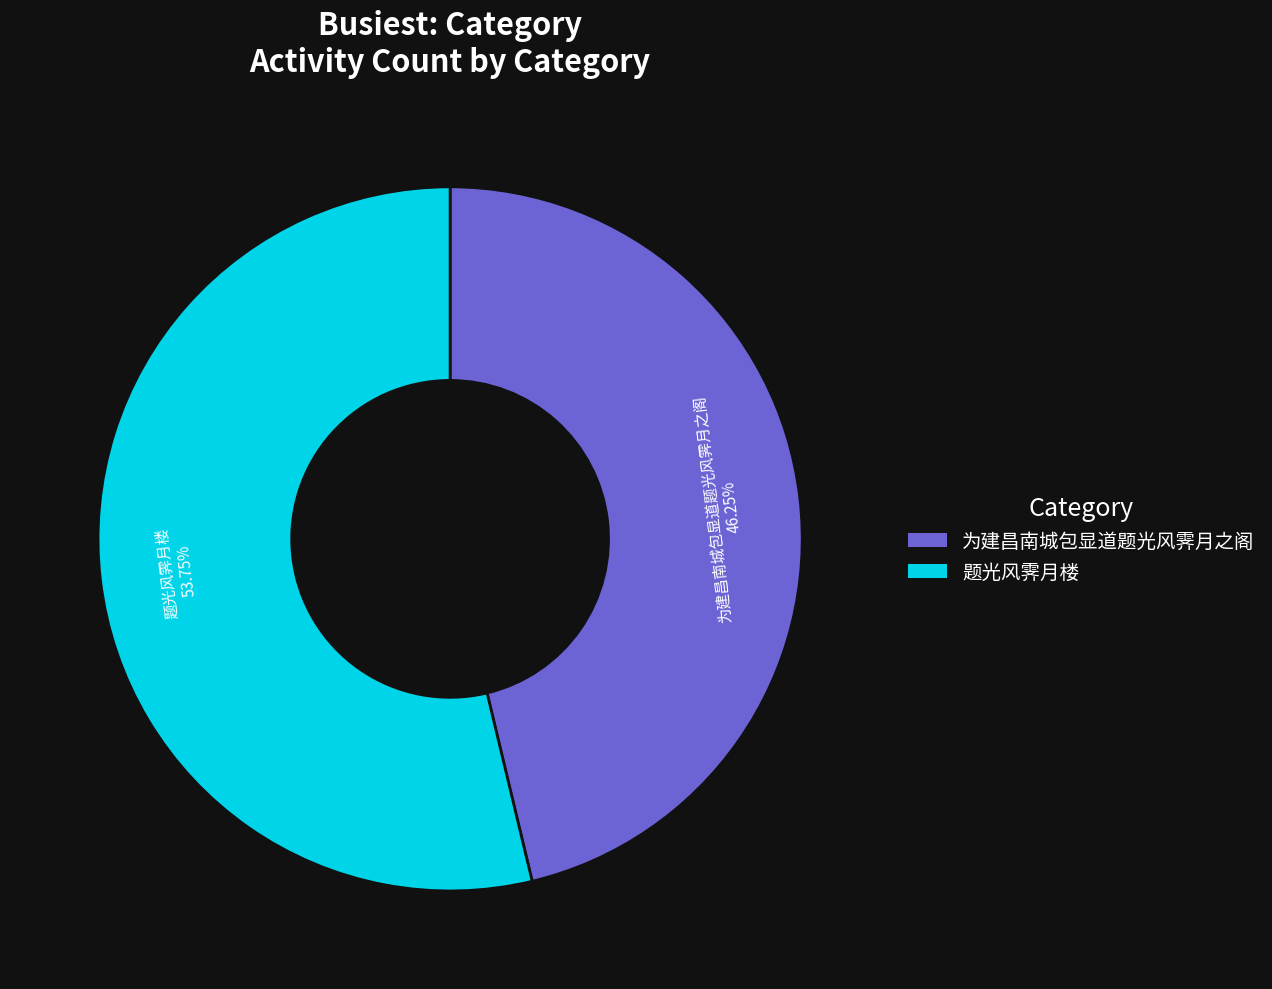

Count the number of slices in the pie.

2